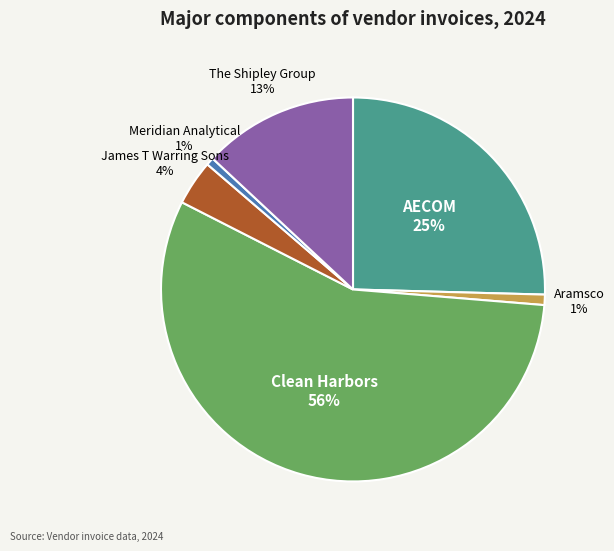

How many segments does this pie chart have?

6